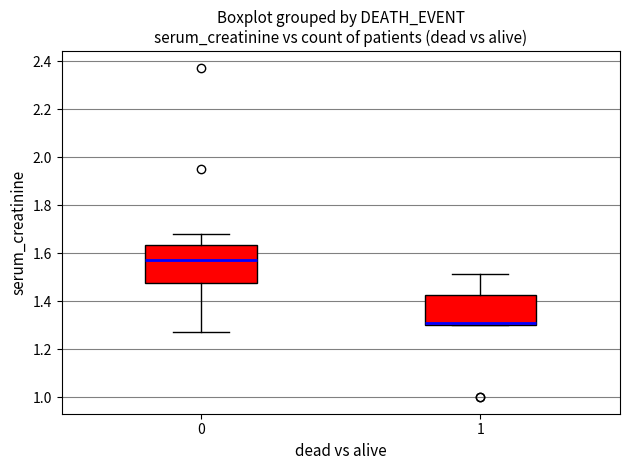

Which box is the tallest, from its lower edge to its upper edge?

0